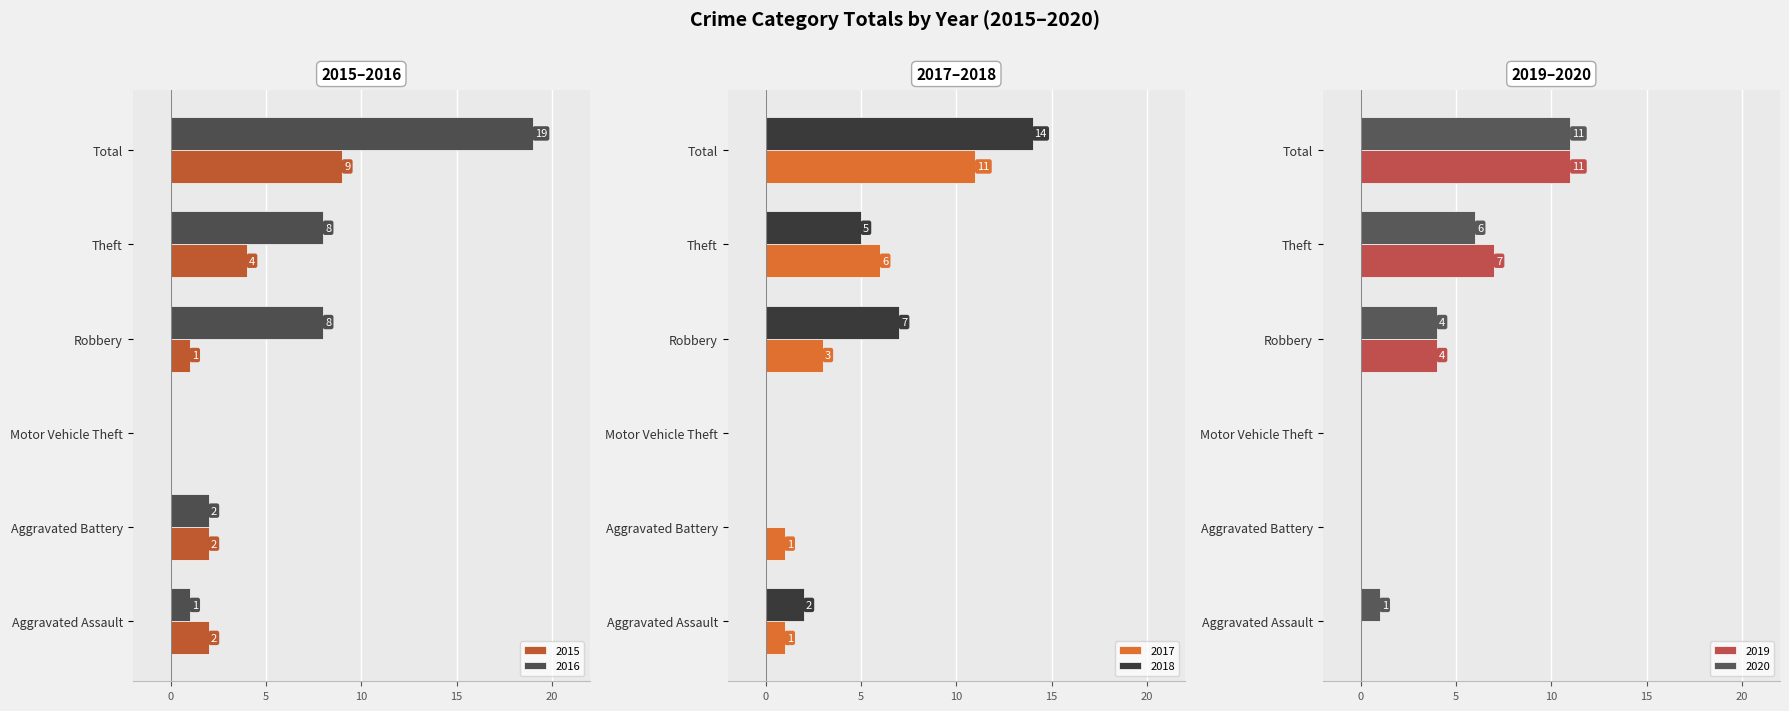

List the series in order of their peak value, highest first.

2016, 2018, 2017, 2019, 2020, 2015